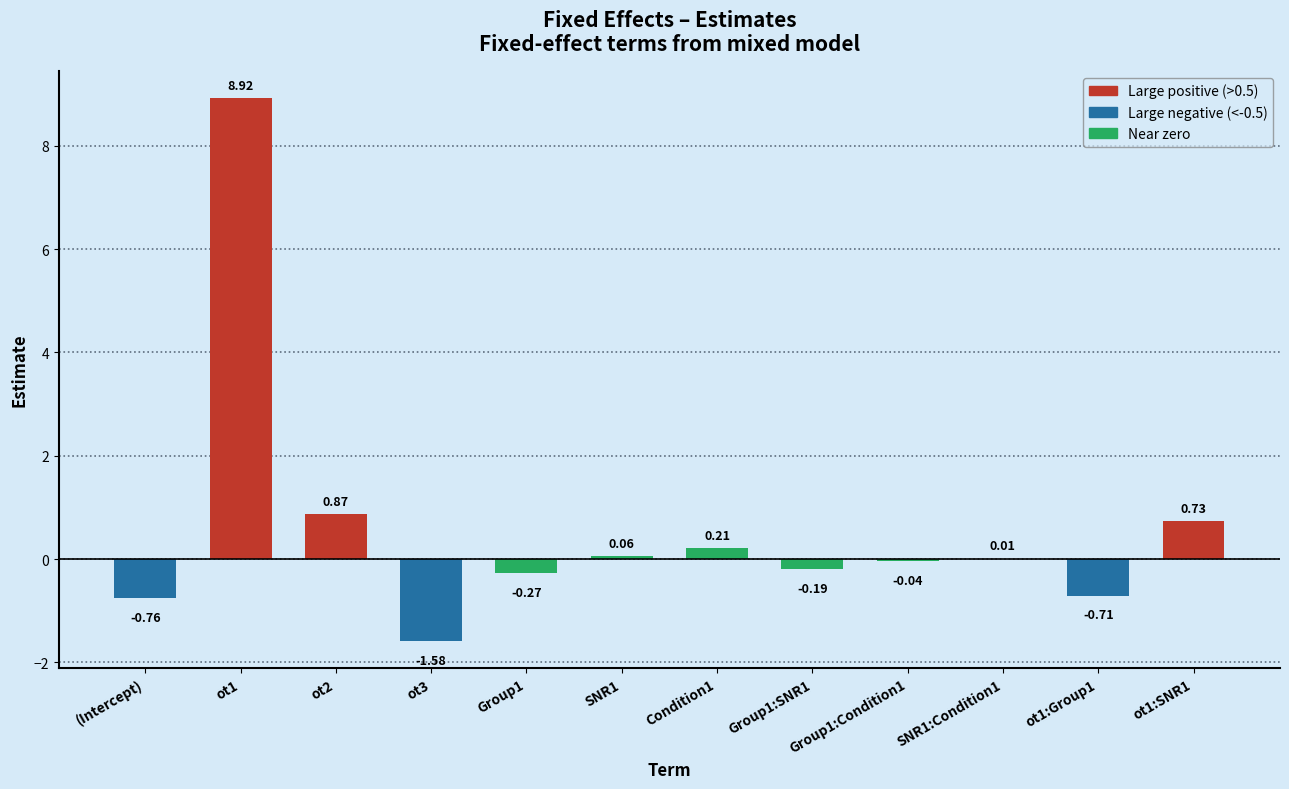

Which has a higher value, Group1:Condition1 or Group1?

Group1:Condition1